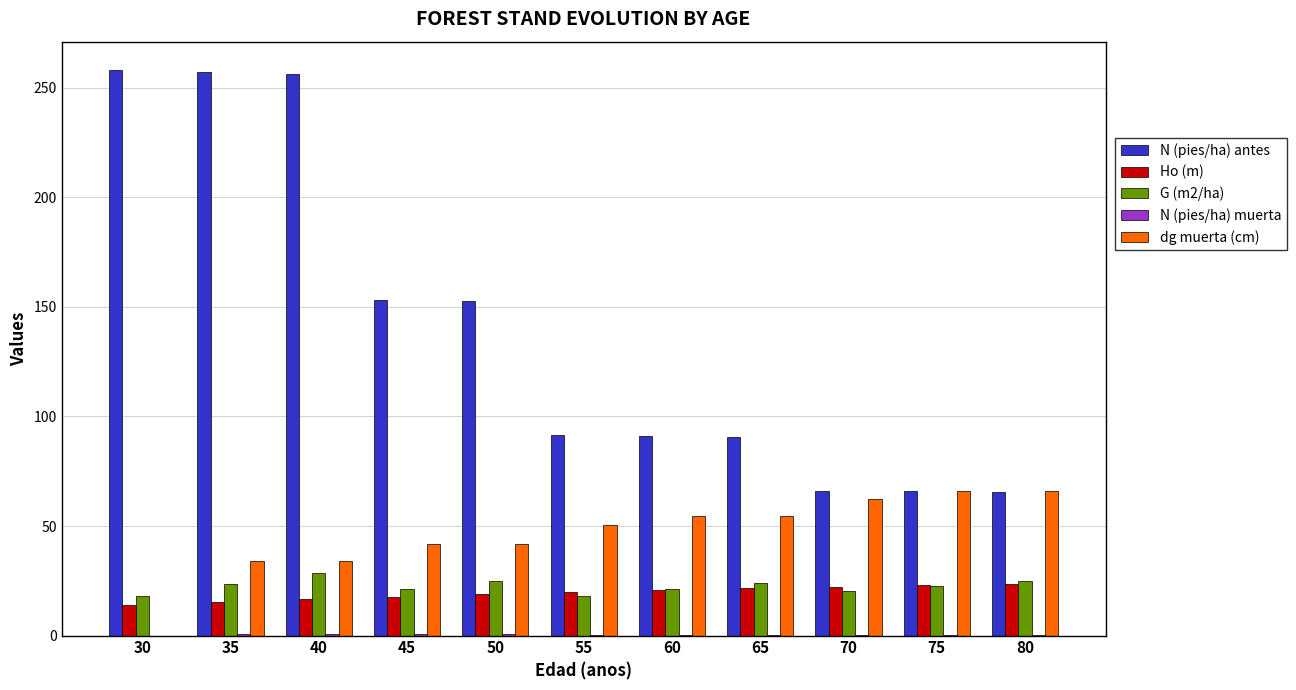

Is the value of N (pies/ha) antes at 75 greater than the value of Ho (m) at 75?

Yes